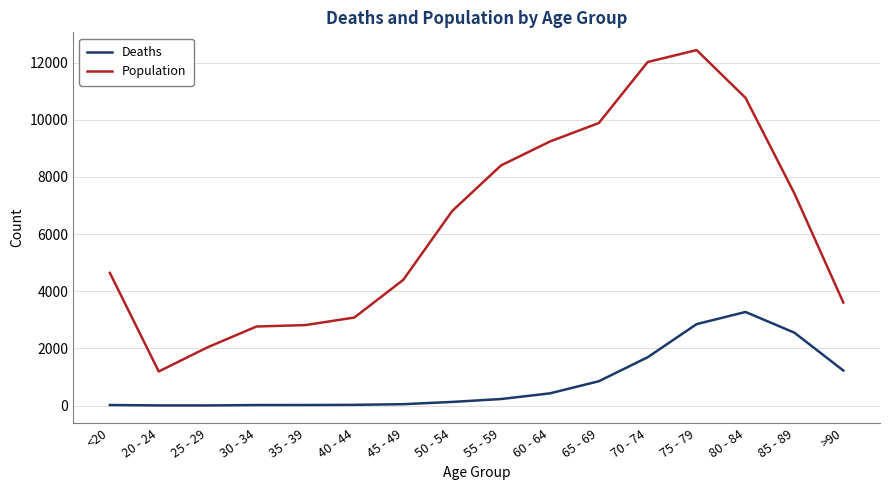

True or false: Deaths and Population cross at least once.

False